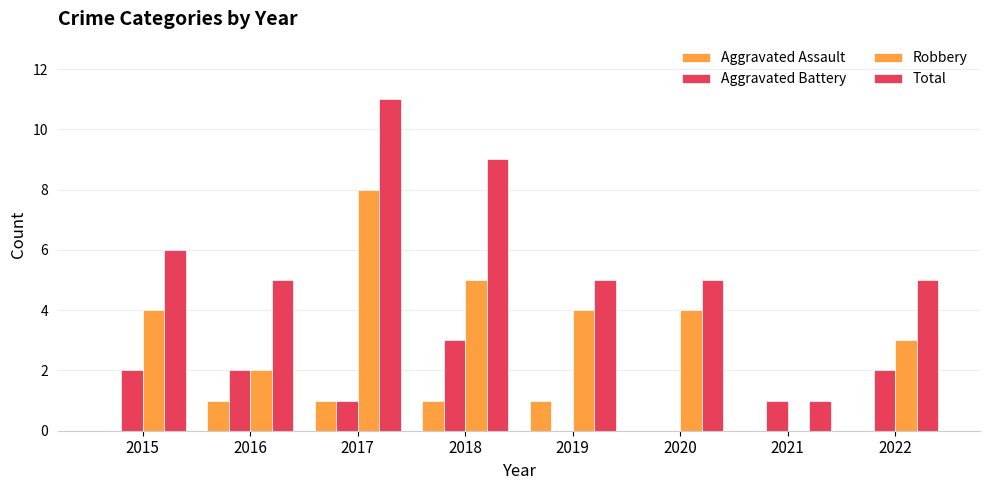

Which series changed the most between 2020 and 2021?

Robbery